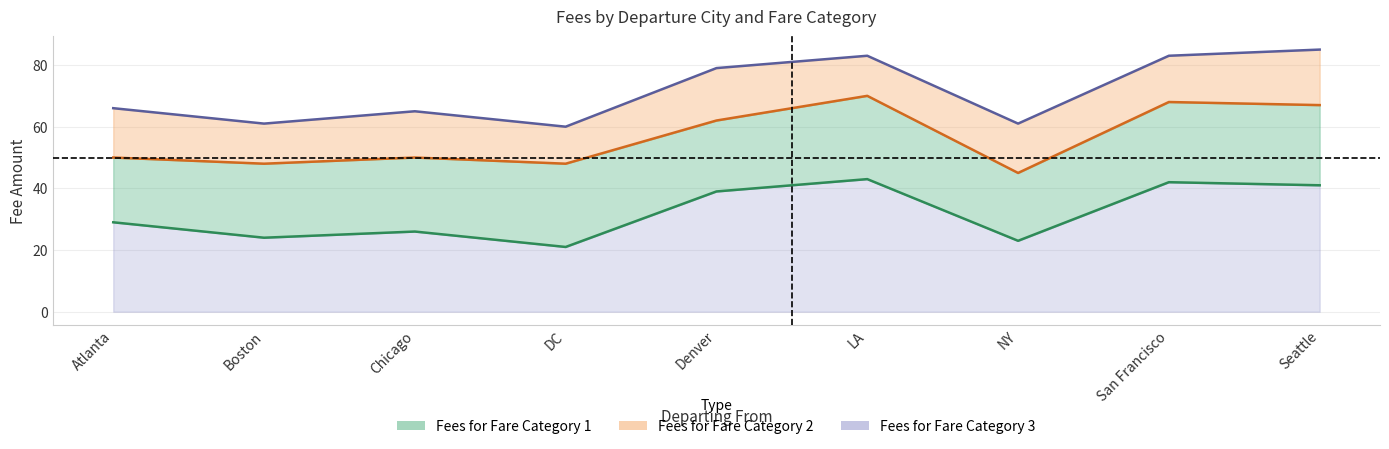

What is the minimum value for Fees for Fare Category 1?

21